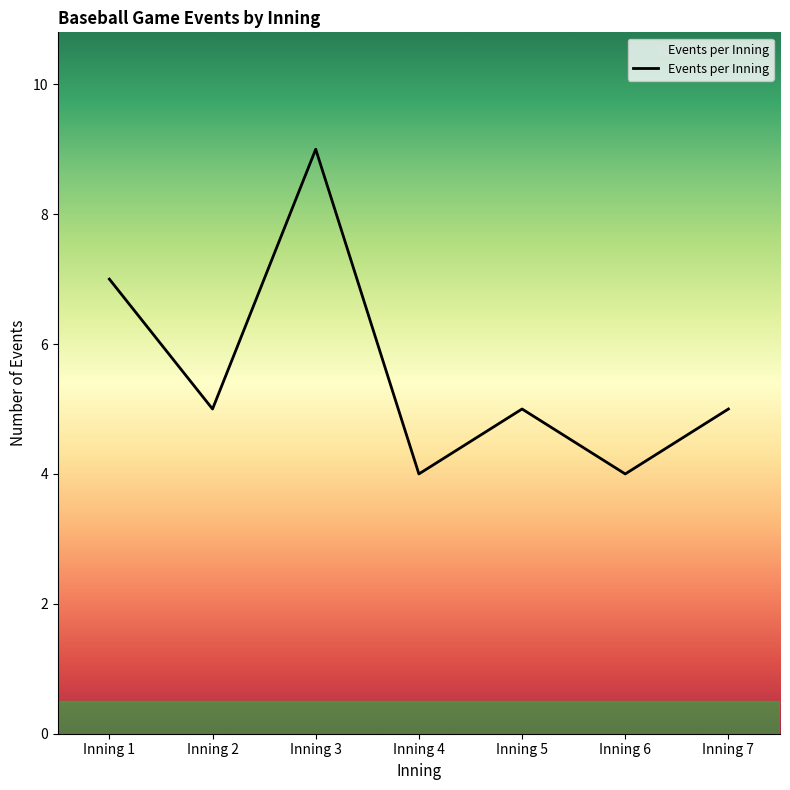

How many series are shown in this chart?

1